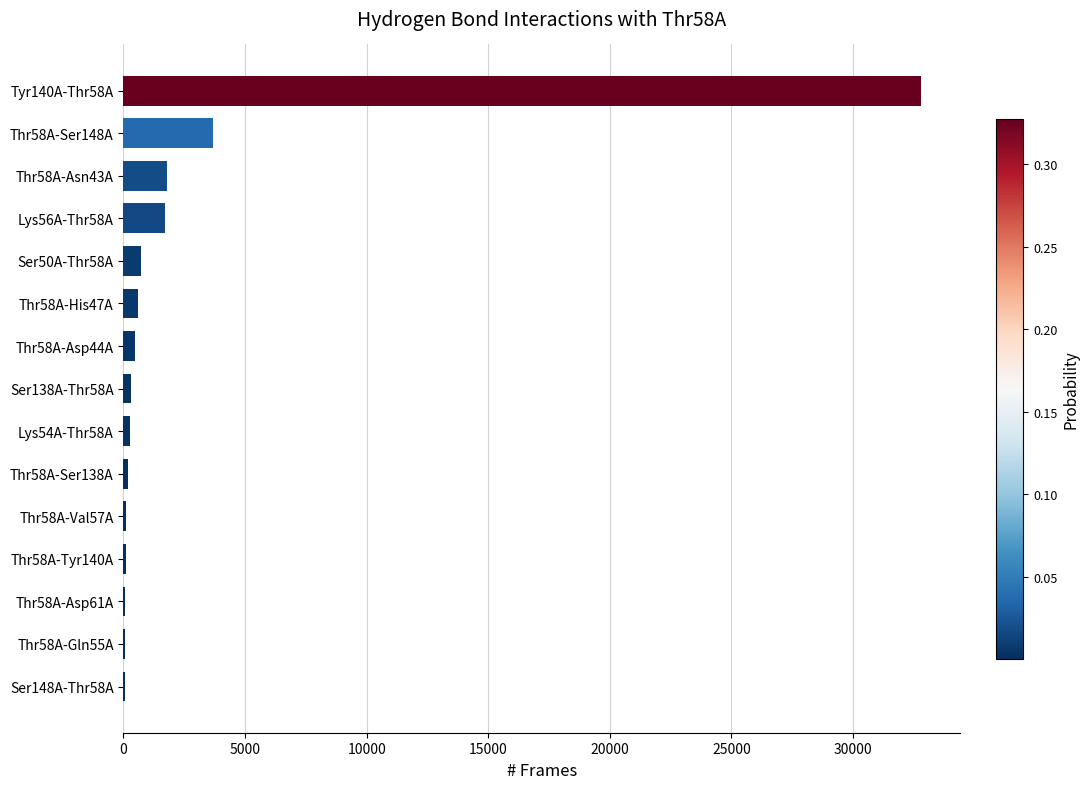

The value at Lys56A-Thr58A is 1702. True or false?

True